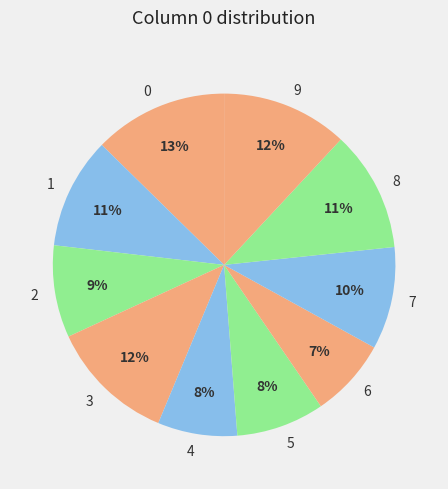

The 9 slice represents 26% of the pie. True or false?

False